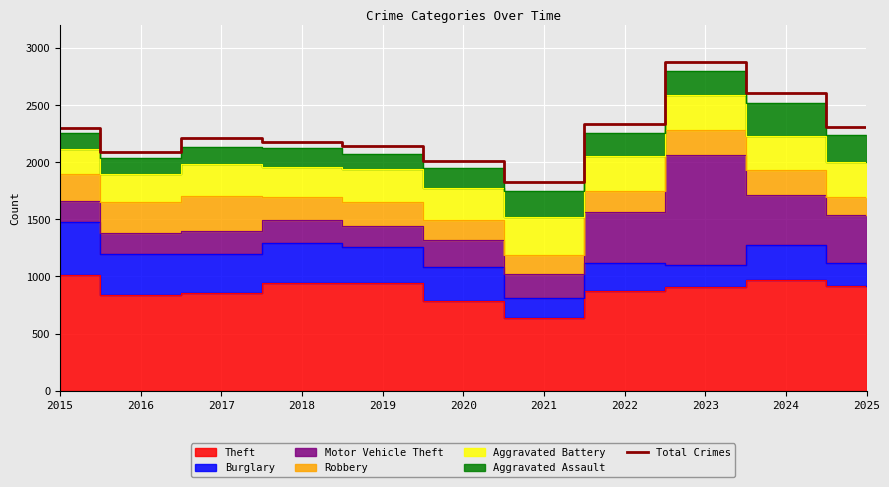

What is the value of the 2nd point from the left?

2085